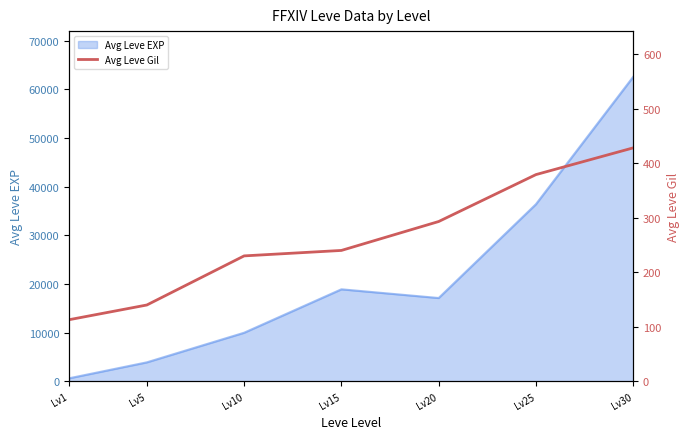

True or false: the data shows 428 at Lv30.

True